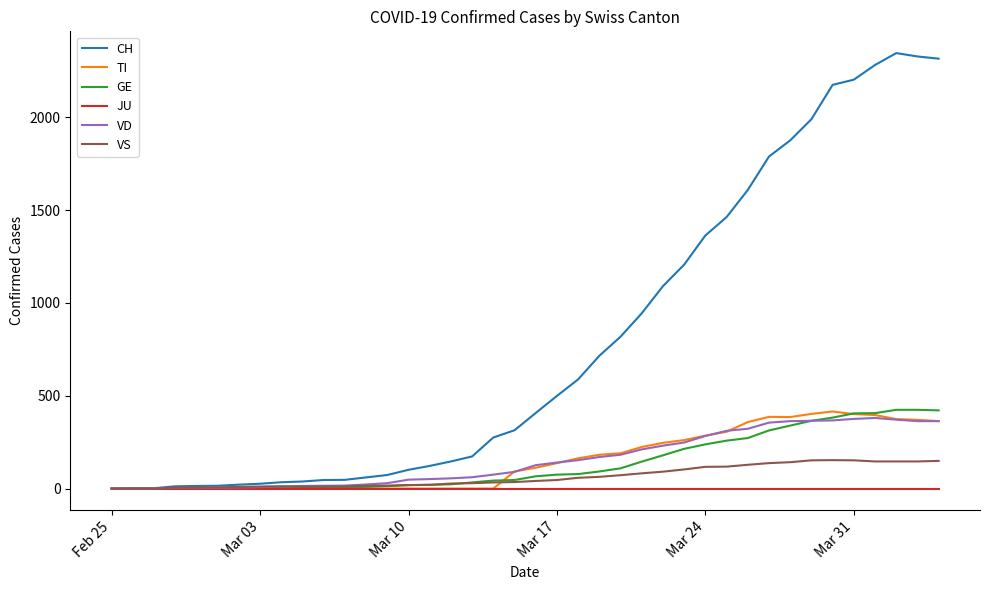

Which series has the largest range (max minus min)?

CH